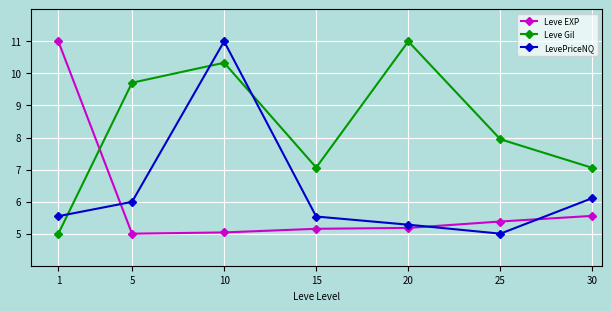

How many intersections are there between Leve Gil and Leve EXP?

1